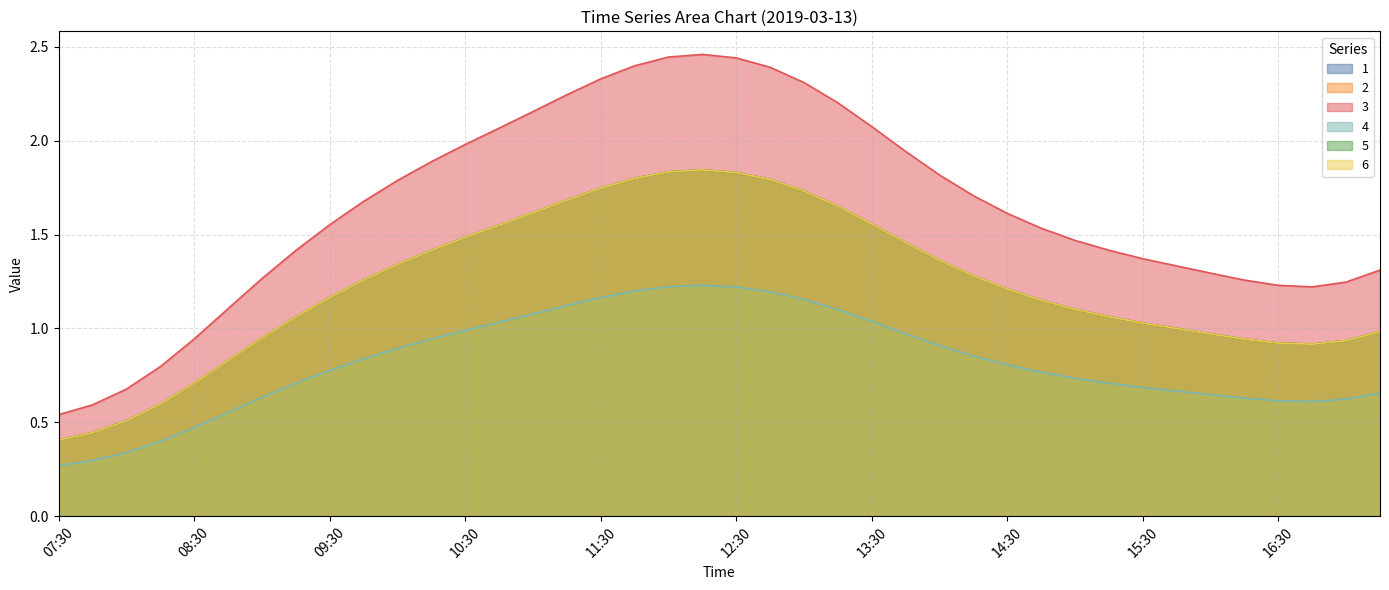

How many lines are shown in the chart?

6